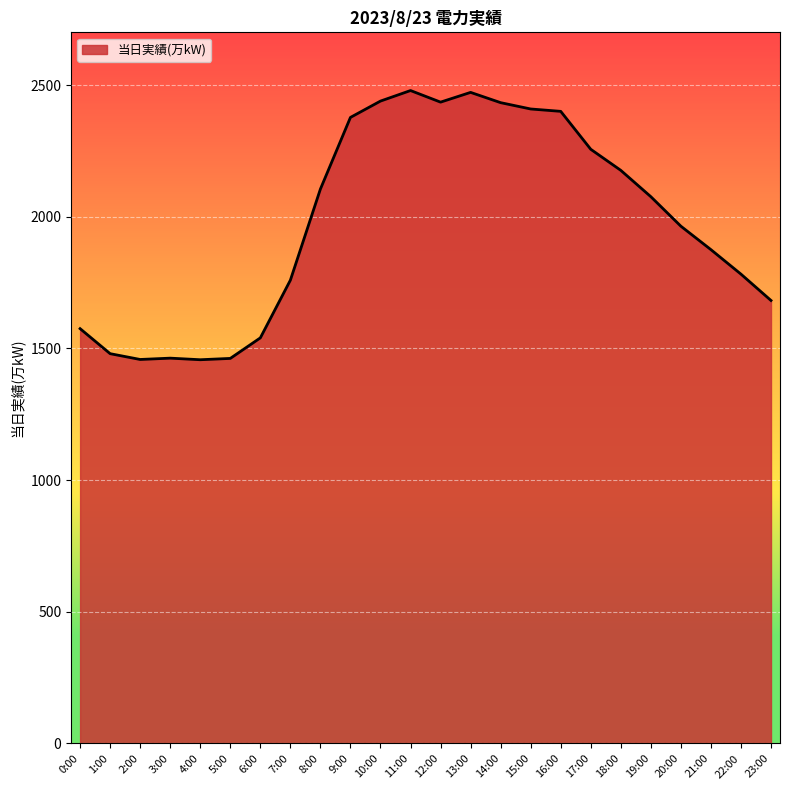

What is the difference between the maximum and minimum values?

1022